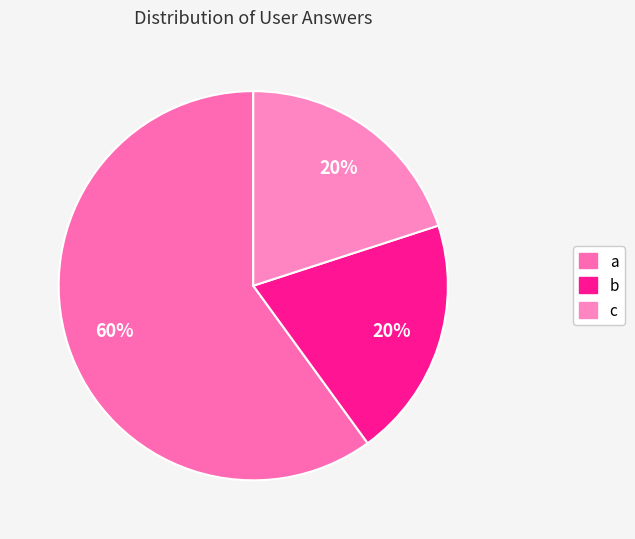

What is the change in value from a to b?

-2